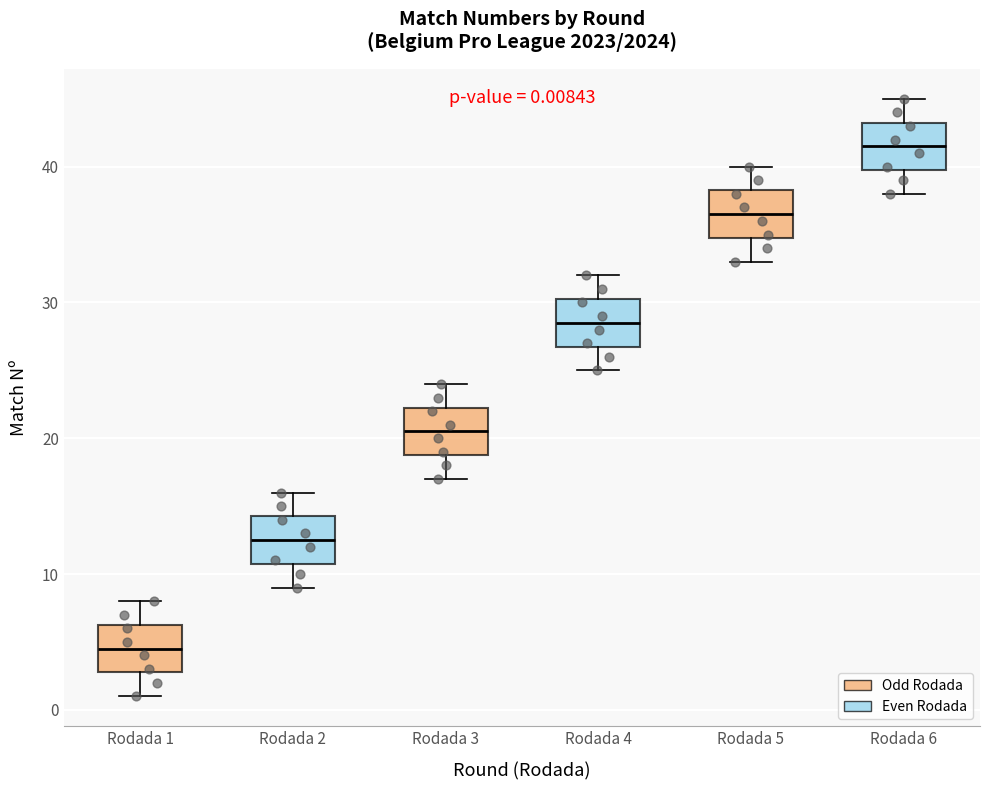

Which box's median line is the highest?

Rodada 6